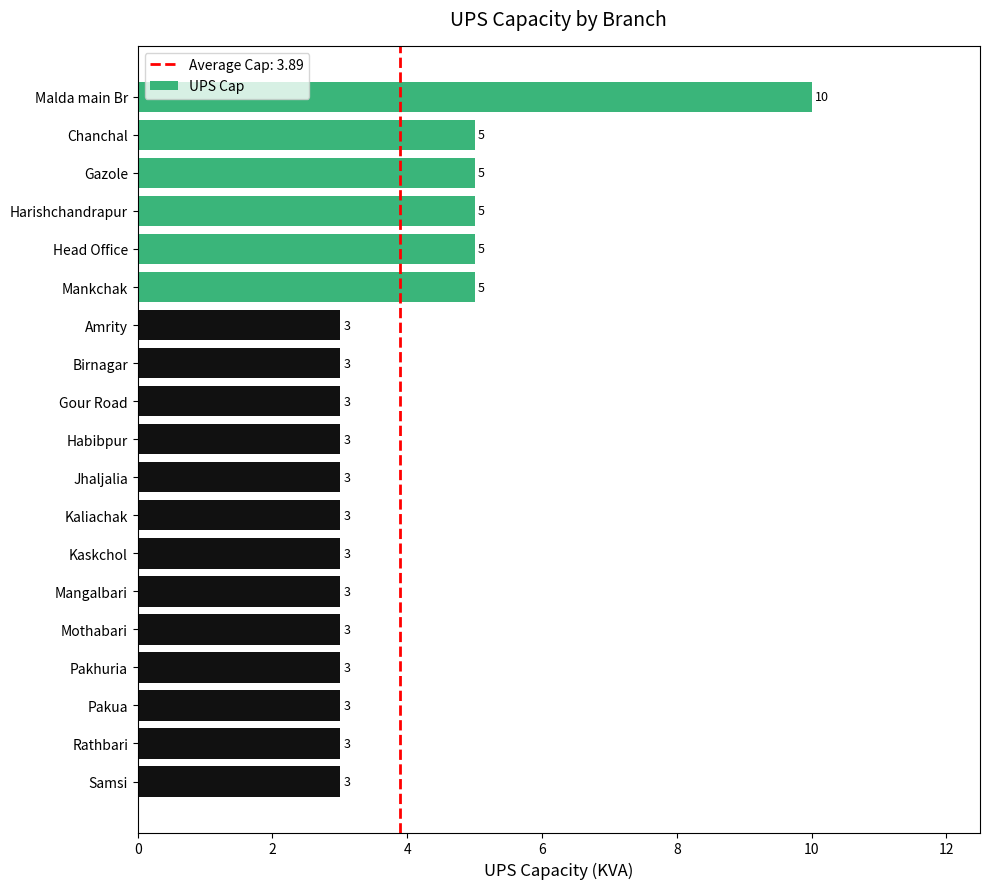

What is the change in value from Malda main Br to Kaskchol?

-7